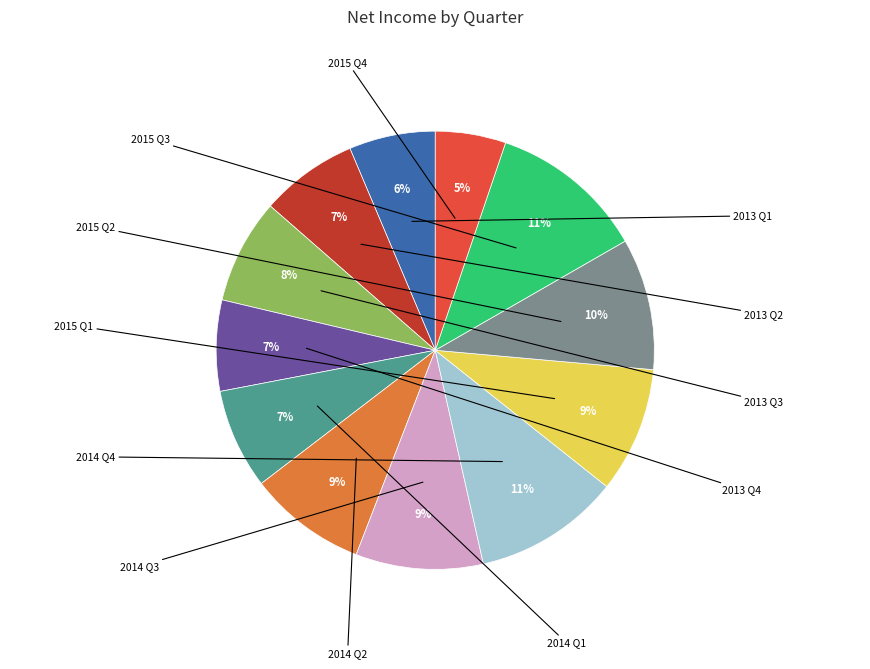

Count the number of slices in the pie.

12